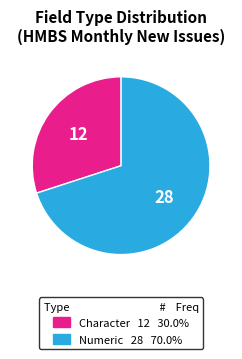

Is there any slice that represents more than half of the pie?

Yes